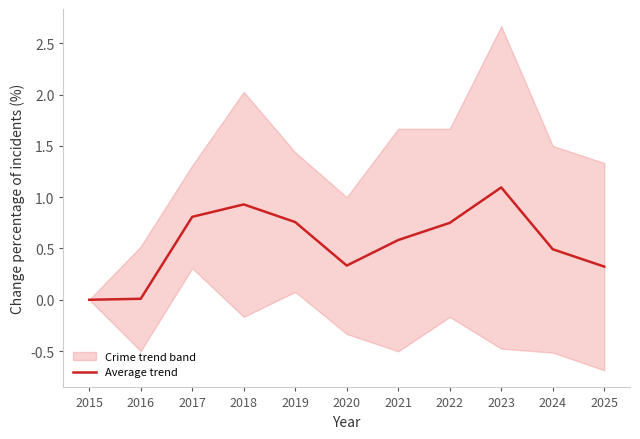

True or false: there are more than 2 points higher than both neighbors.

False